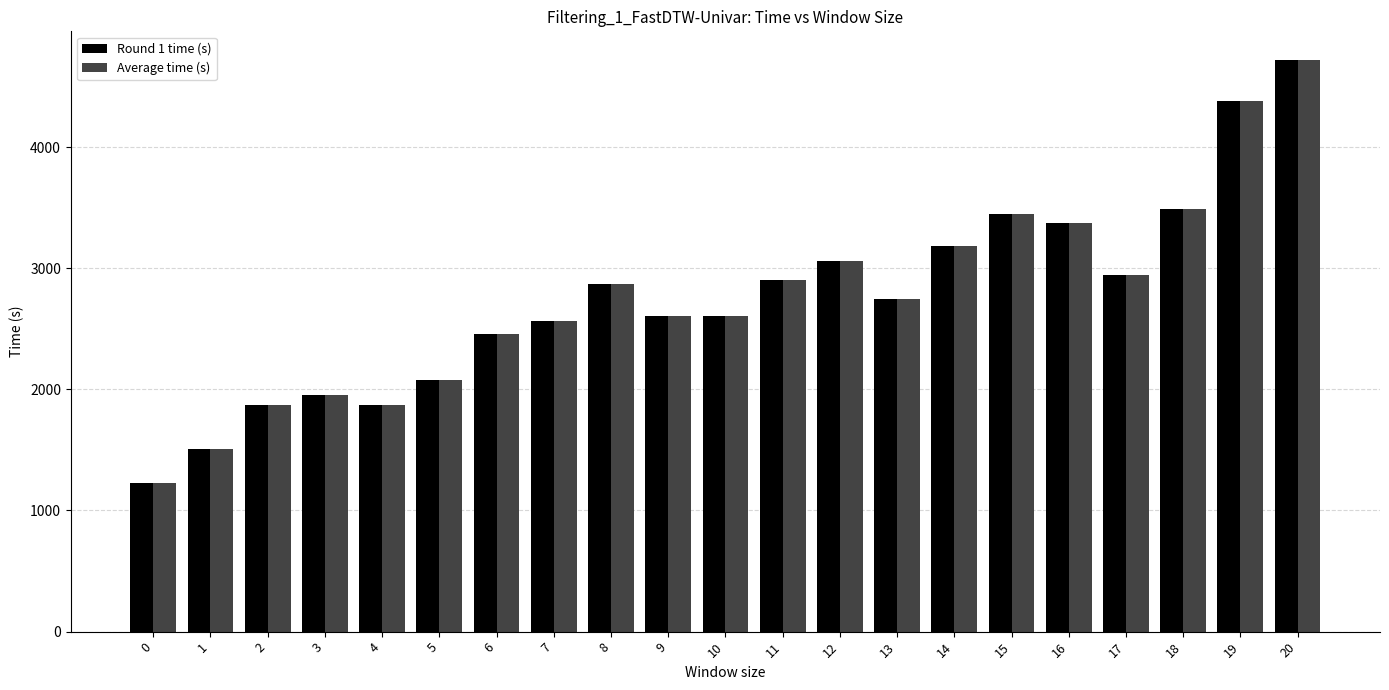

What is the sum of all Round 1 time (s) values?

57855.8